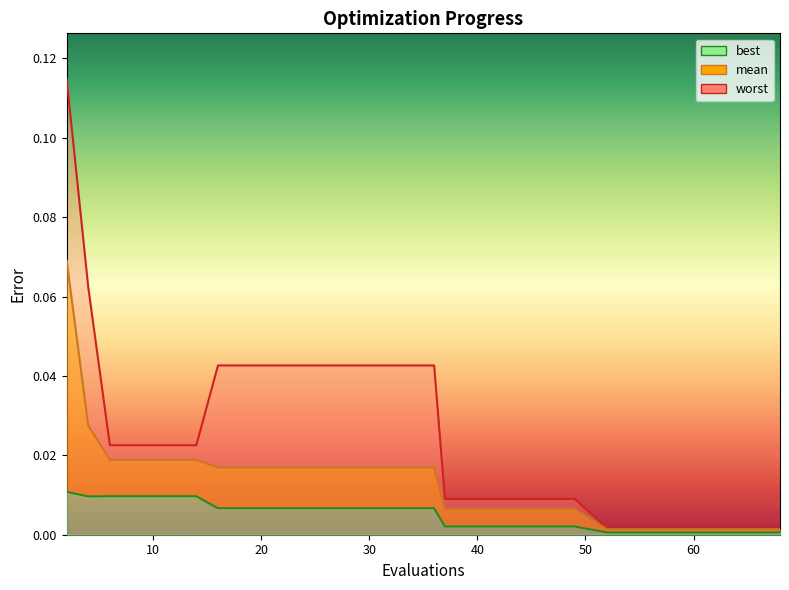

What is the sum of all worst values?

0.5